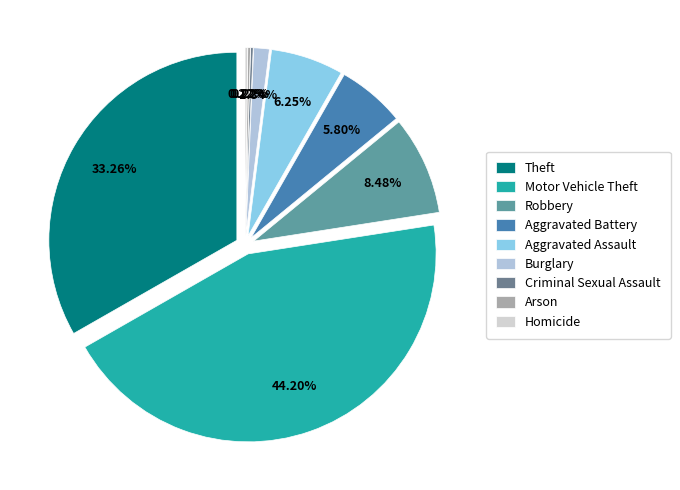

Does Theft represent more than half of the total?

No